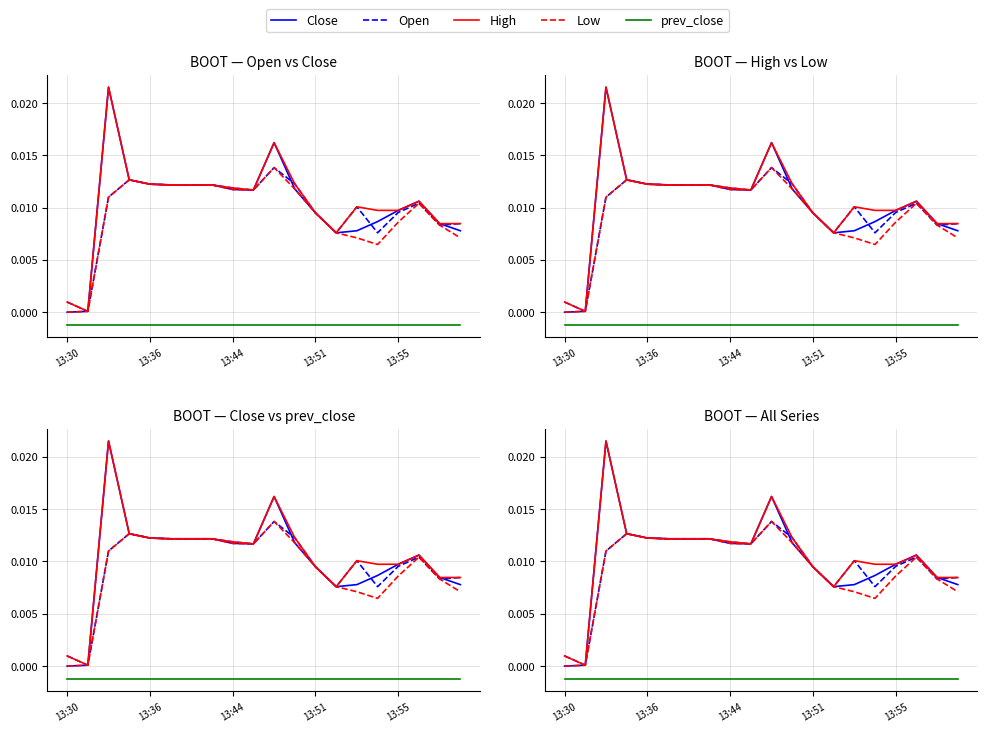

True or false: Open has more than 0 interior local peaks.

True